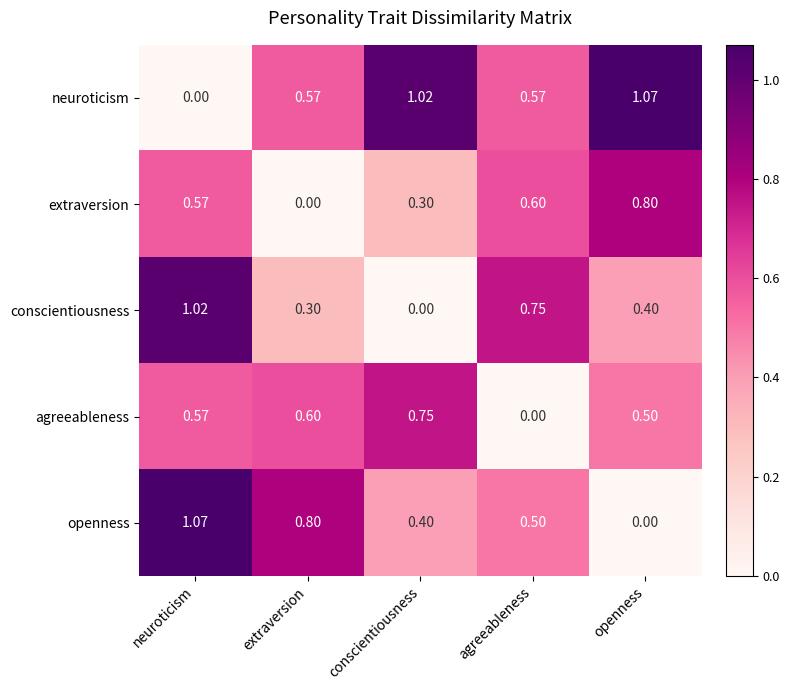

At which category is the sum across all series the highest?

neuroticism